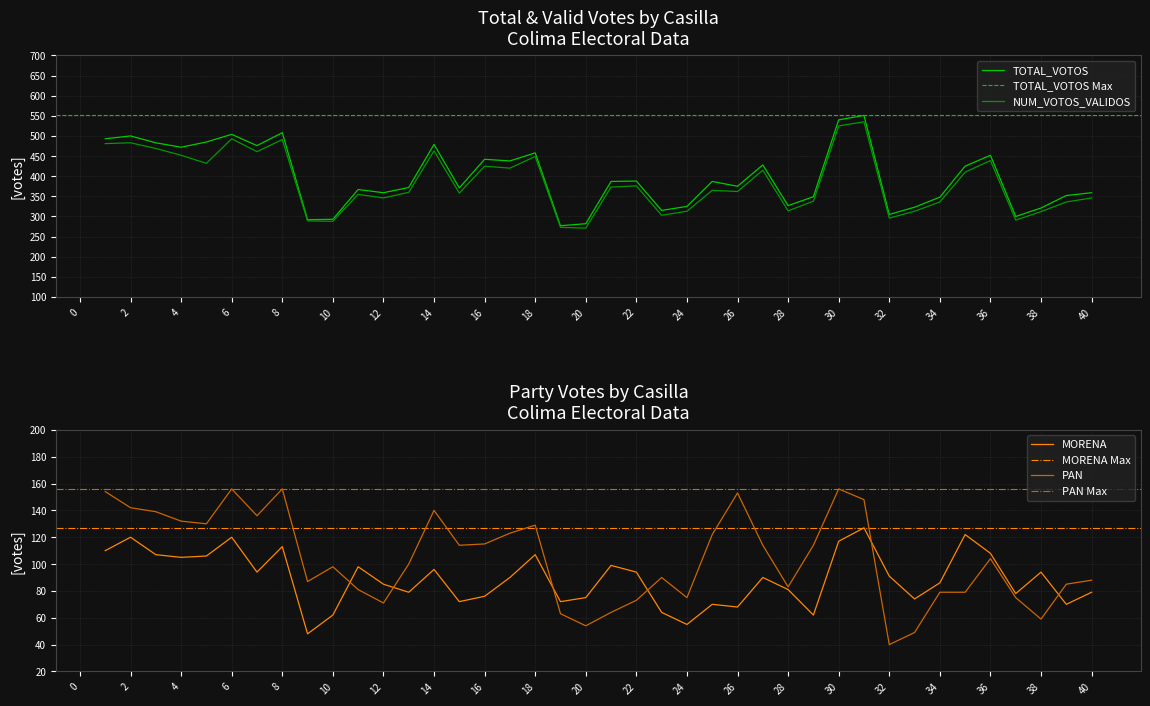

Which series changed the most between 2 and 40?

TOTAL_VOTOS